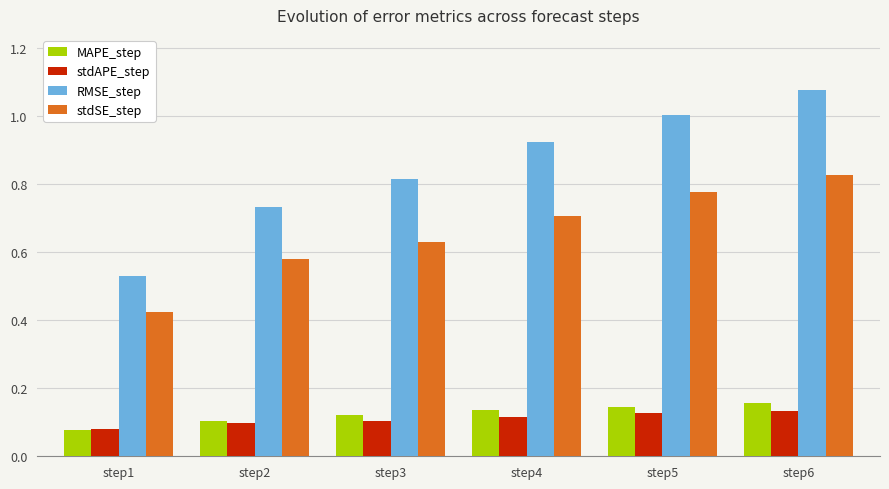

At how many categories does at least one series exceed 0?

6